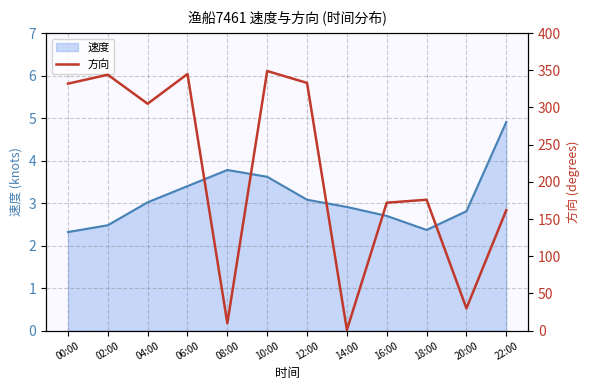

True or false: 速度 has a value of 2.9 at 14:00.

True